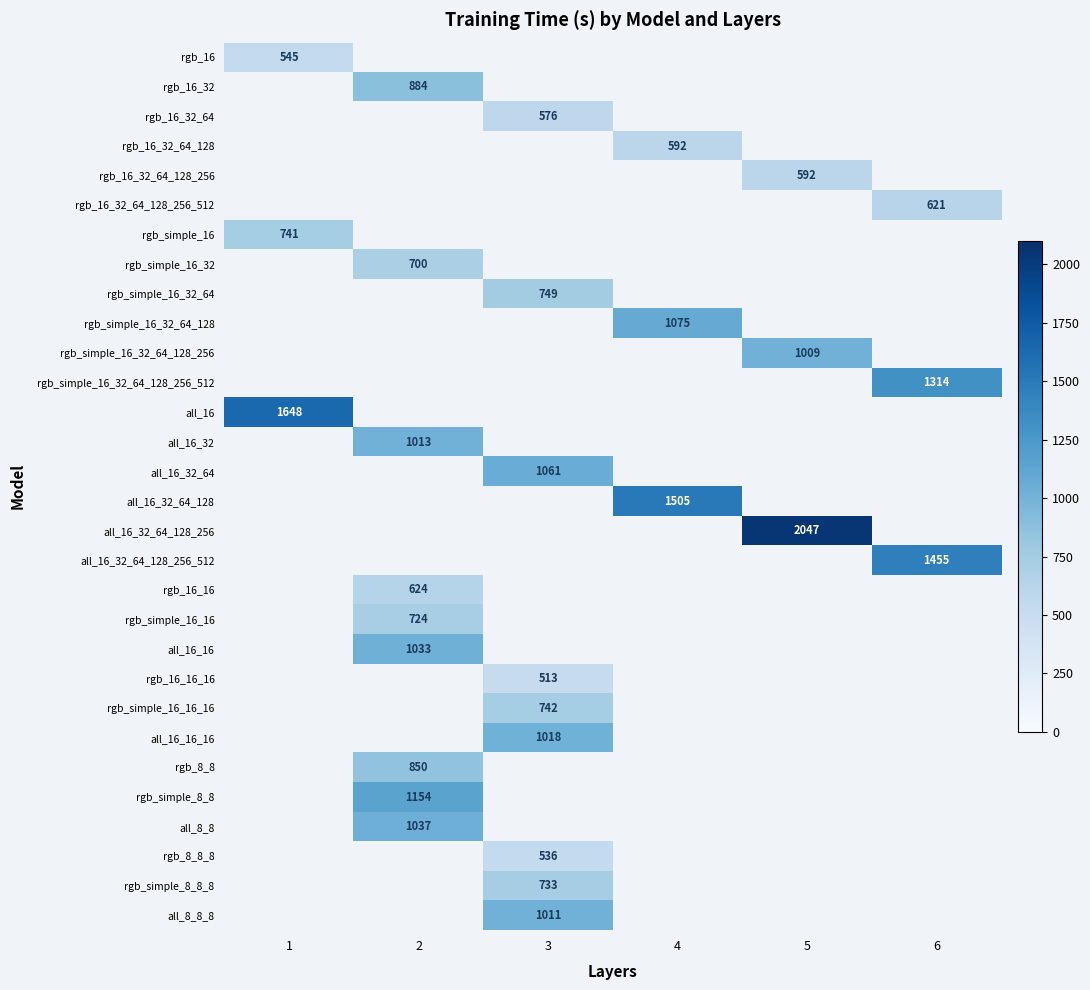

How many data points does each series have?

6